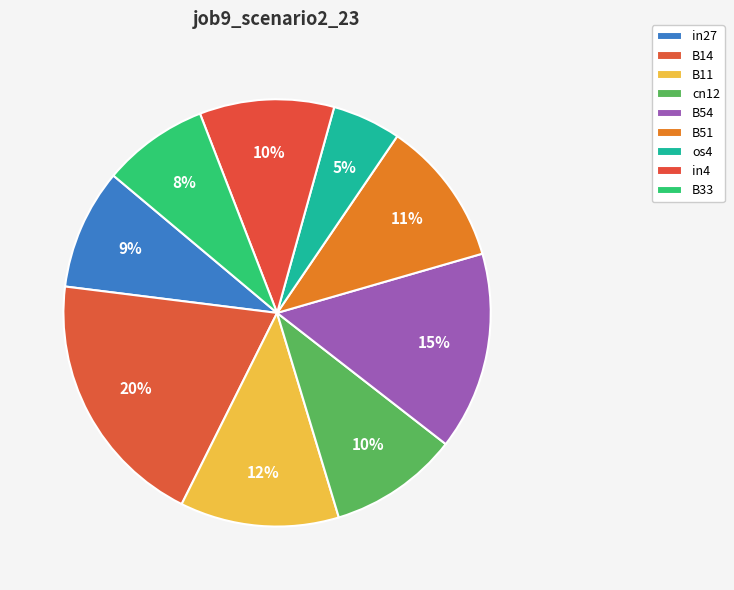

Does B54 represent more than half of the total?

No